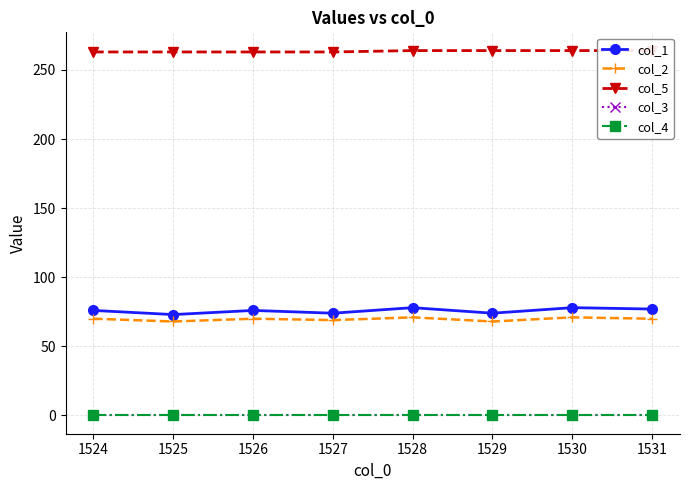

True or false: col_1 has a value of 35.6 at 1530.

False